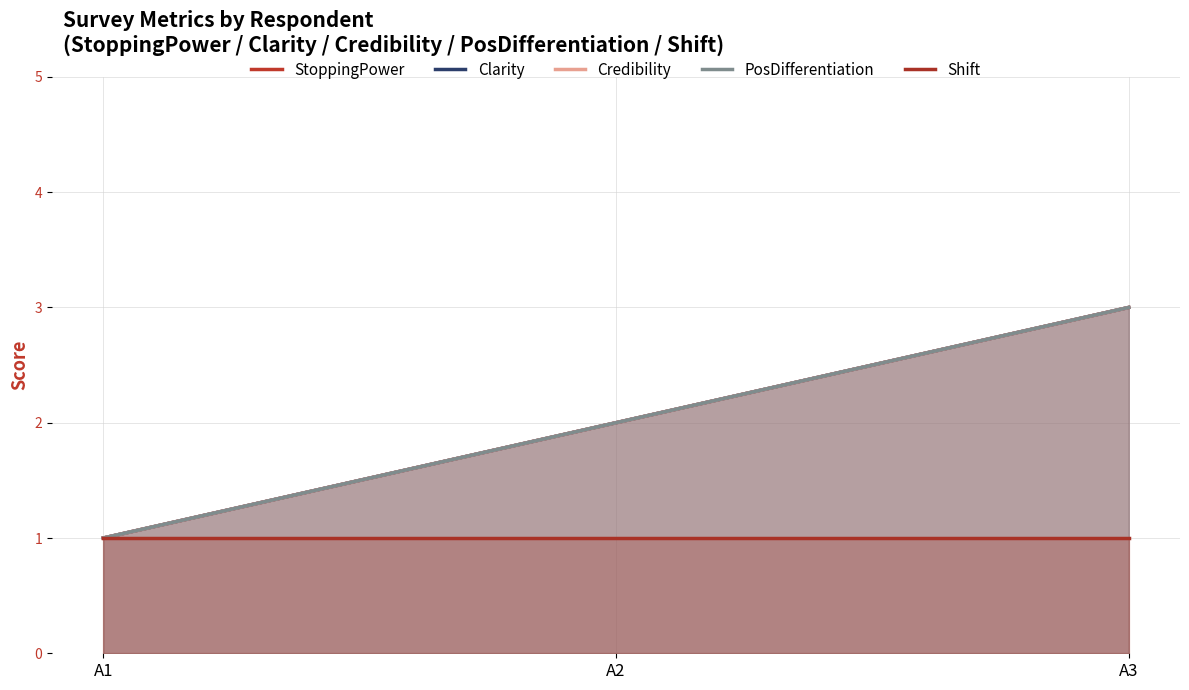

What is the value of the Shift point at the 1st from the left?

1